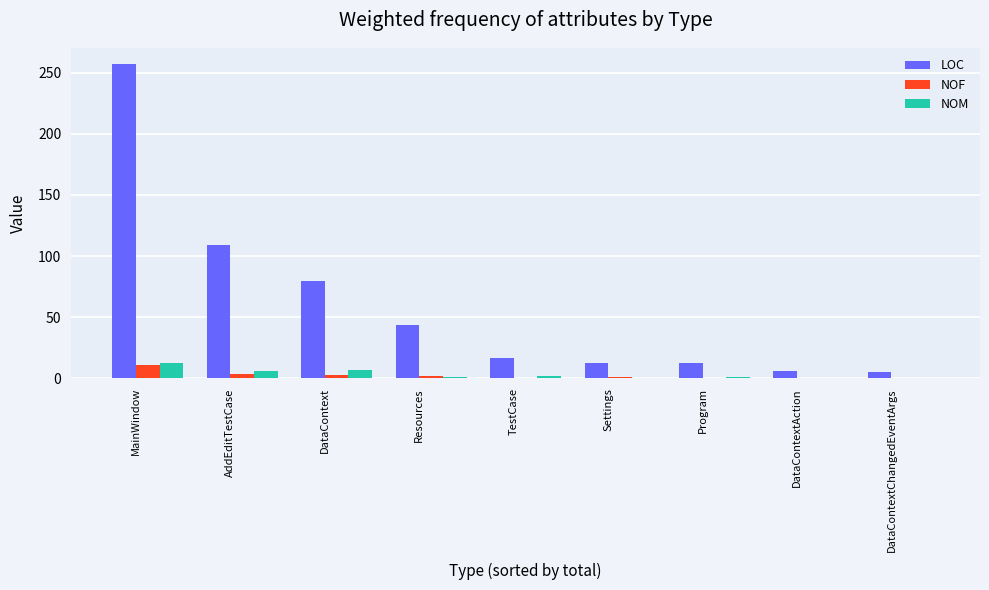

At which label is LOC closest to 131?

AddEditTestCase